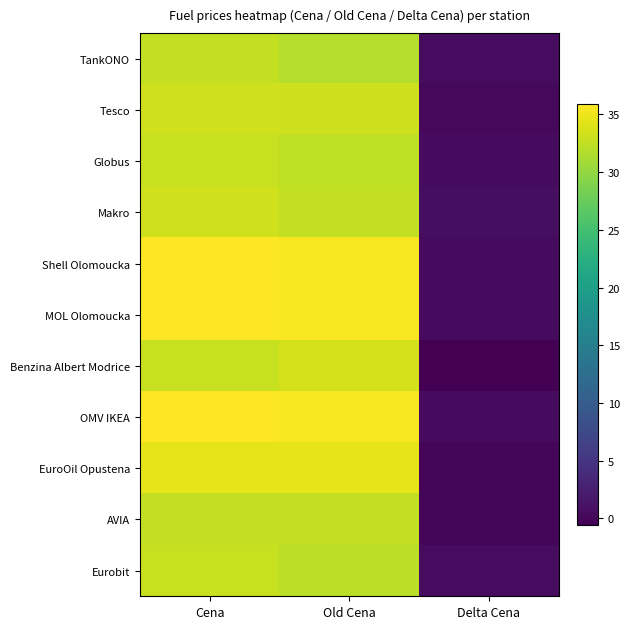

What is the difference between the highest and lowest values at Delta Cena?

1.3